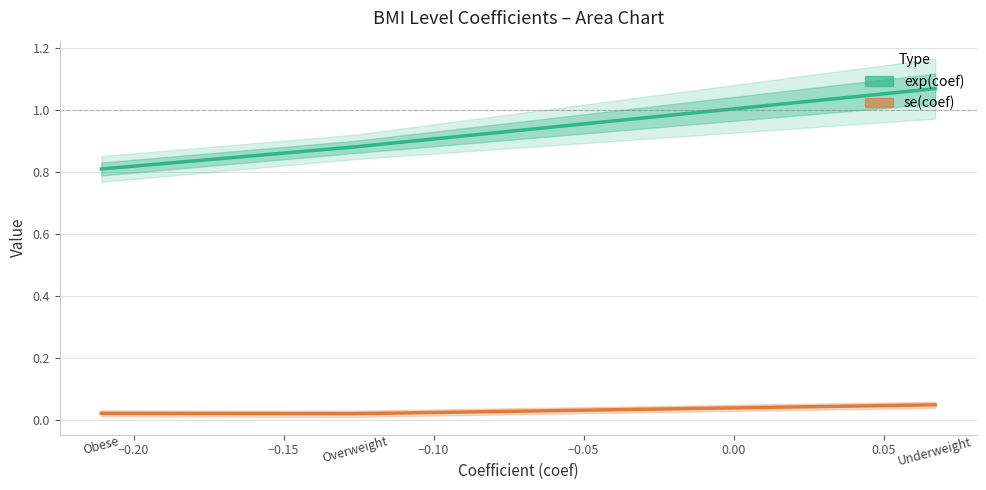

What is the sum of all se(coef) values?

0.1